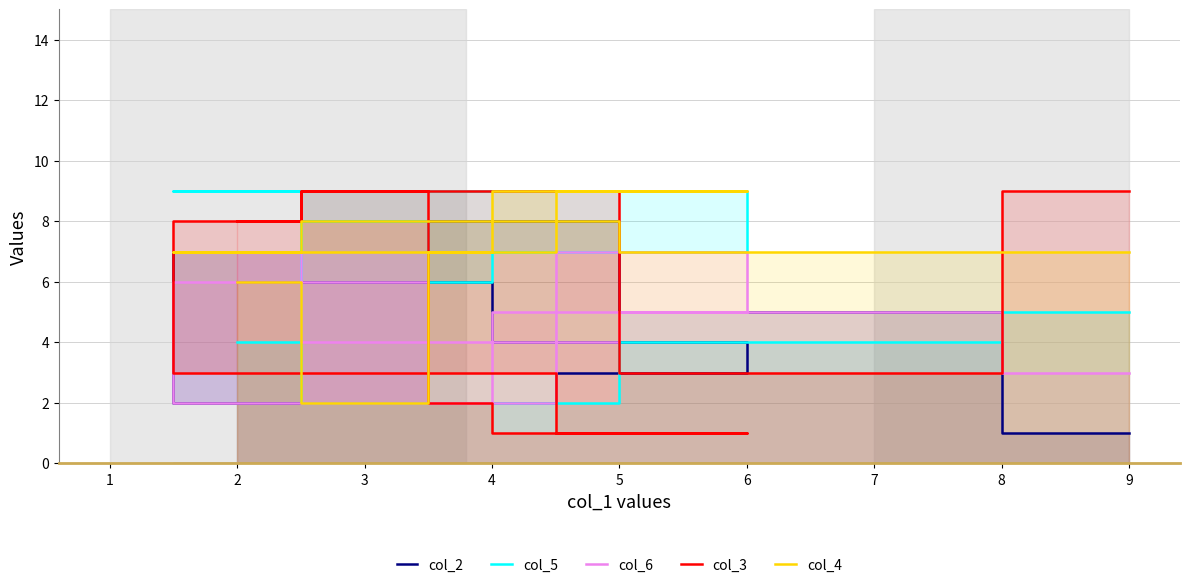

Reading right to left, list all the values displayed in this chart.

col_2: 6	6	6	4	3	2	7	8	5	1
col_5: 4	8	6	7	9	9	9	2	4	5
col_6: 7	6	2	5	7	2	6	4	5	3
col_3: 8	9	2	1	1	3	8	9	3	9
col_4: 6	2	7	9	9	7	7	8	7	7